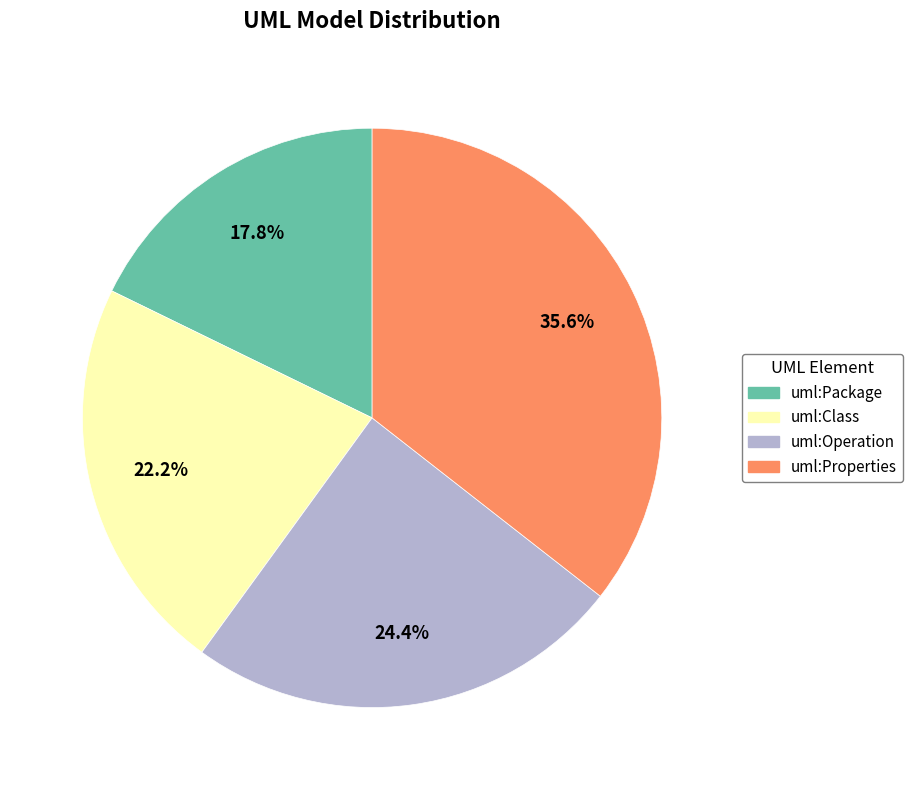

Is there a majority slice in this chart?

No